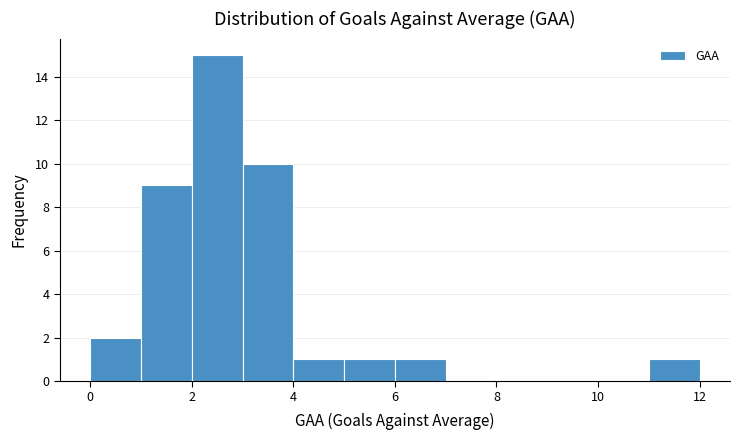

Reading left to right, transcribe this chart: for each bar, give the range it covers on the x-axis and its height. The values are not printed on the chart, so give them approximately, as read against the axis.

0 to 1: 2
1 to 2: 9
2 to 3: 15
3 to 4: 10
4 to 5: 1
5 to 6: 1
6 to 7: 1
7 to 8: 0
8 to 9: 0
9 to 10: 0
10 to 11: 0
11 to 12: 1